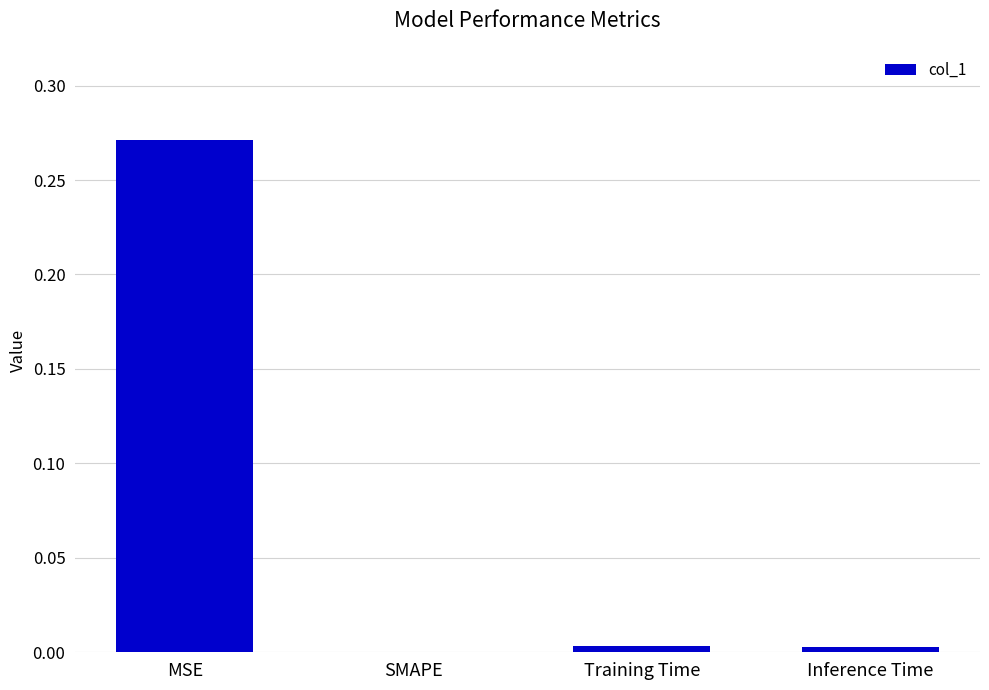

The chart shows a value of 0.2 at MSE. True or false?

False